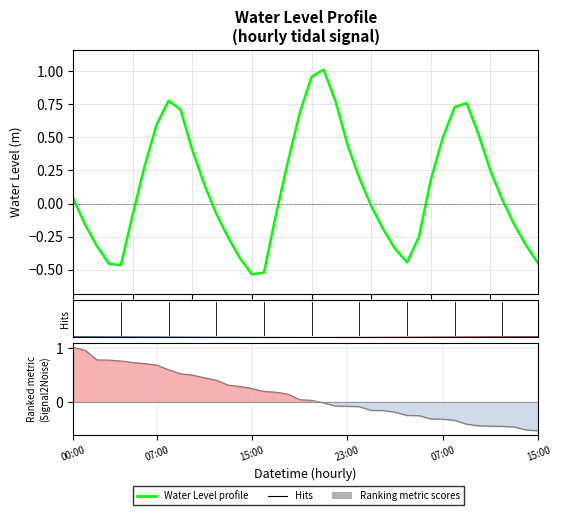

How many data points are less than 0?

19